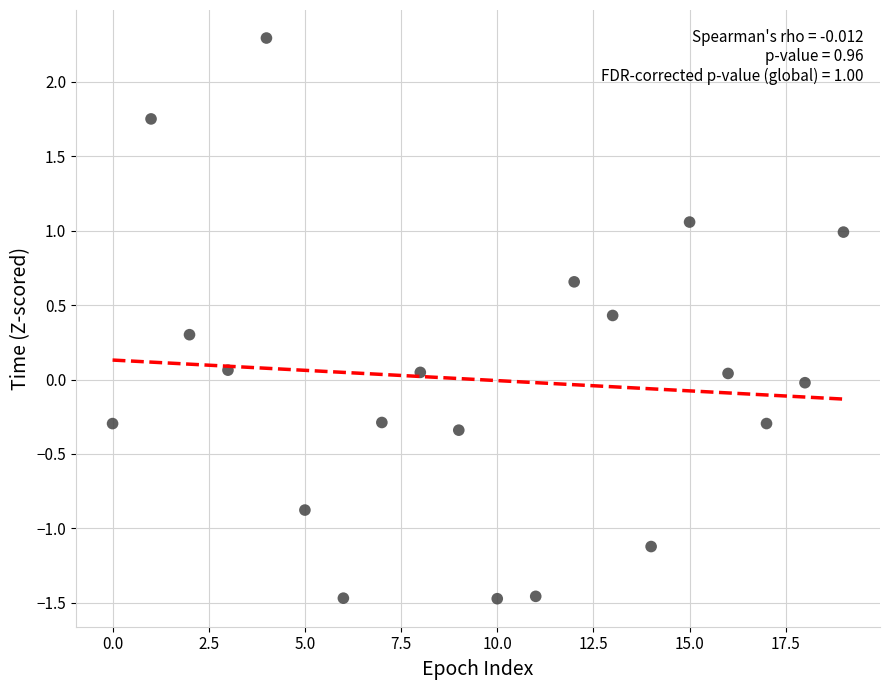

What is the range of Y values (max minus min)?

3.8